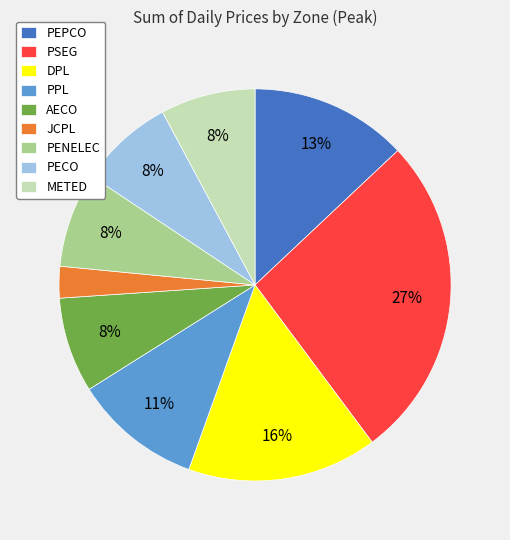

What is the largest slice in the pie chart?

PSEG